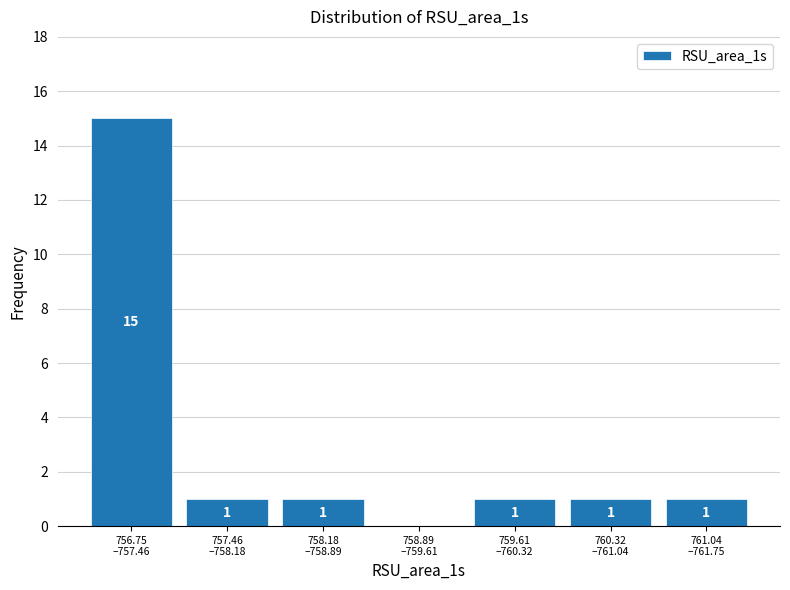

What is the greatest value displayed?

15